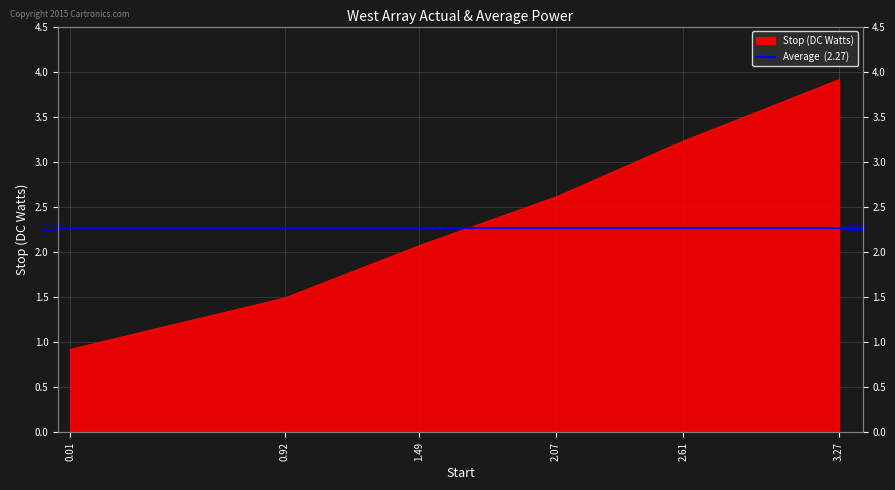

What is the difference between the second highest and minimum values?

2.3